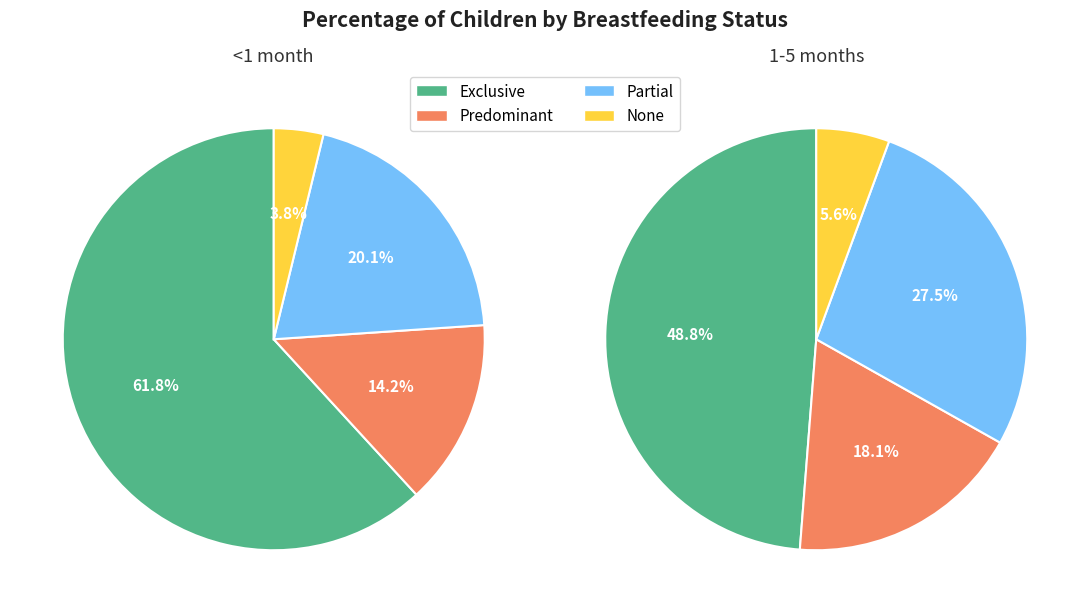

Which slice represents more than half of the pie?

Exclusive